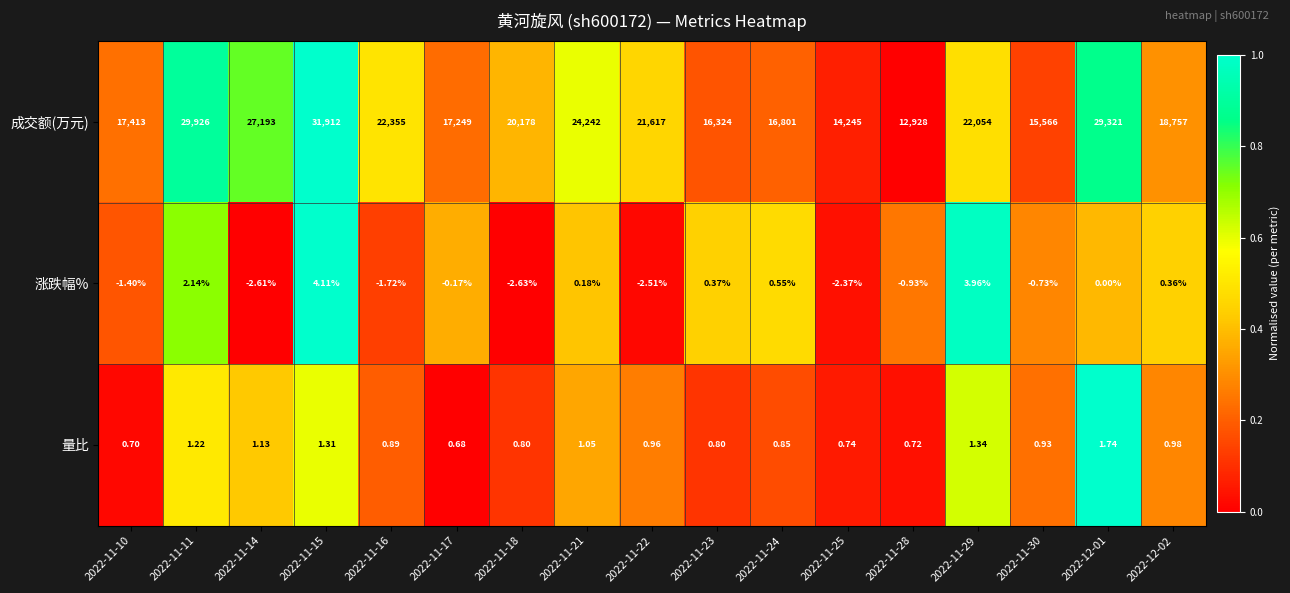

List the series in order of their peak value, lowest first.

量比, 涨跌幅%, 成交额(万元)